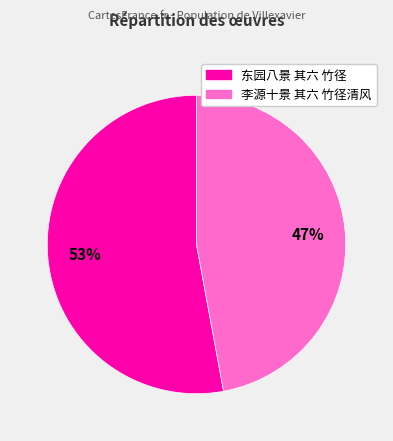

Which category has the biggest portion of the pie?

东园八景 其六 竹径